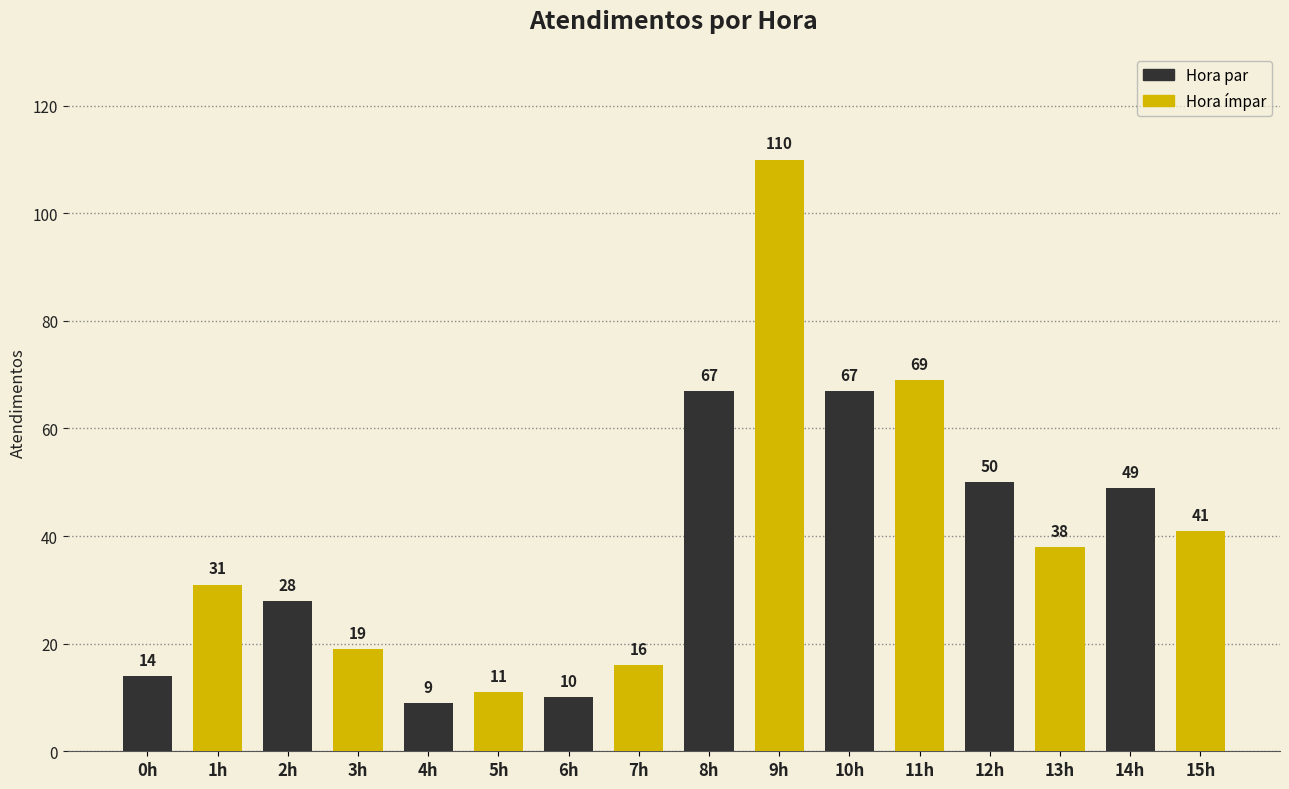

Does the chart contain stacked bars?

No